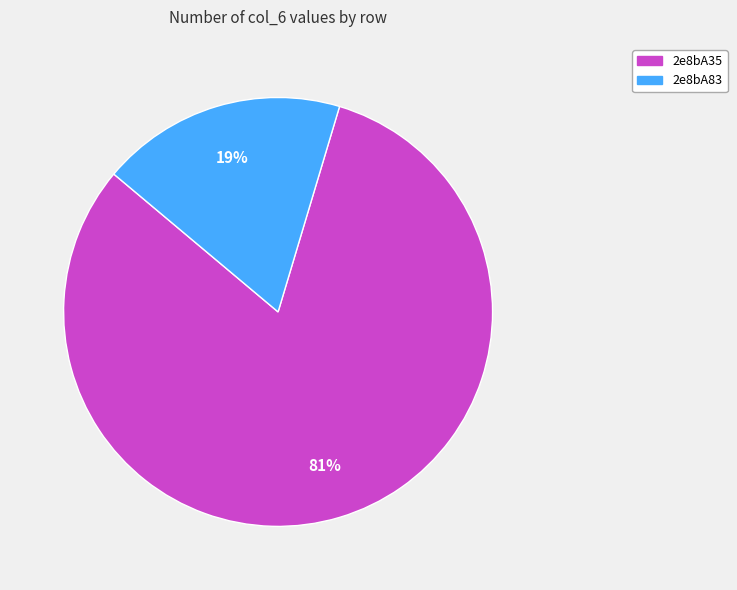

To the nearest percent, what is the combined percentage of 2e8bA35 and 2e8bA83?

100%